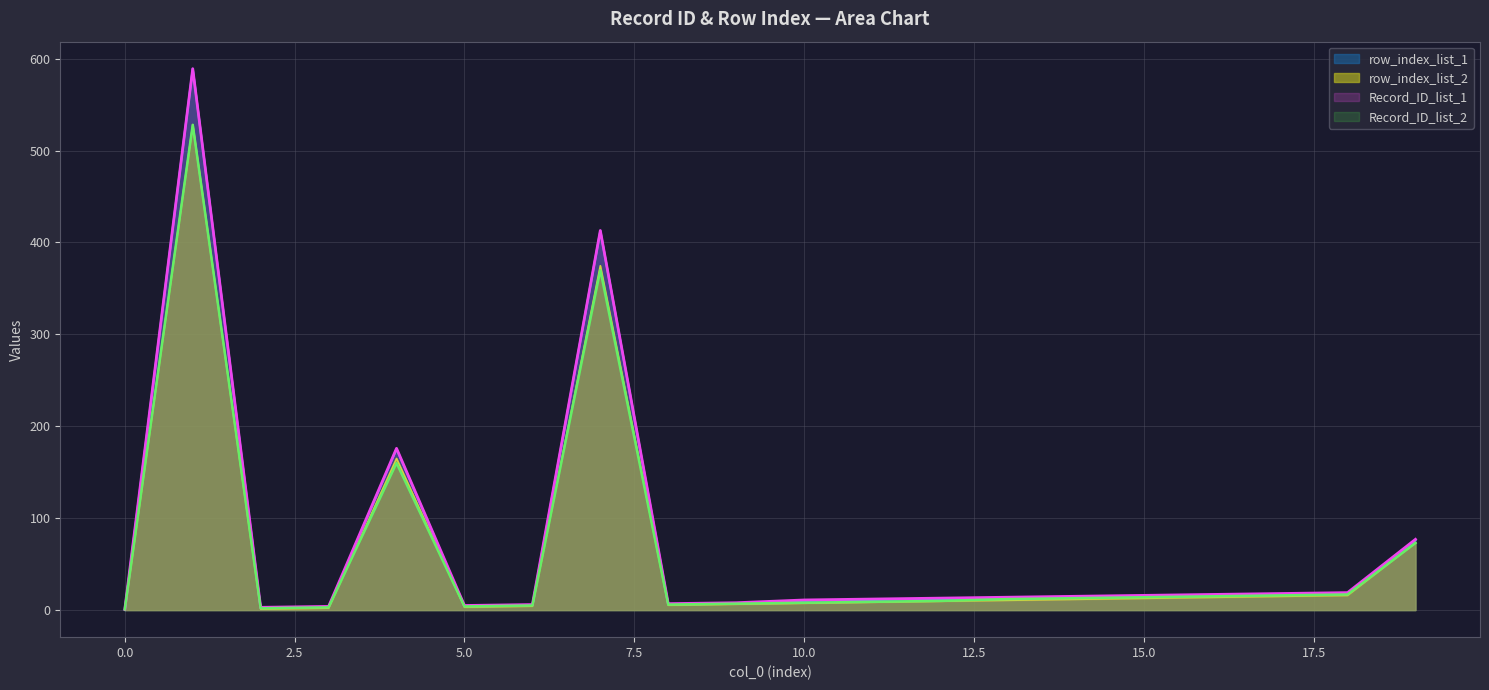

Rank the series by their maximum value, from lowest to highest.

Record_ID_list_2, row_index_list_2, Record_ID_list_1, row_index_list_1